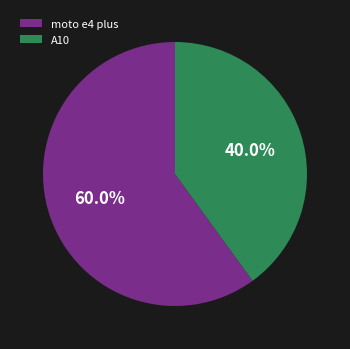

How many segments does this pie chart have?

2